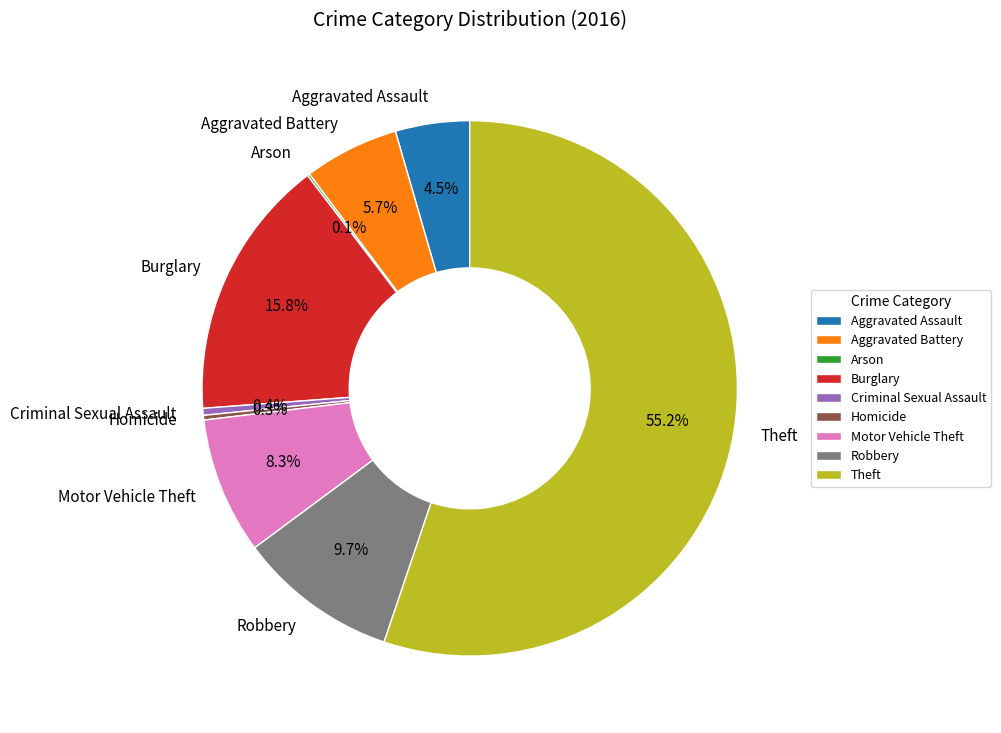

Combined, what portion of the pie is Homicide and Burglary?

16.1%